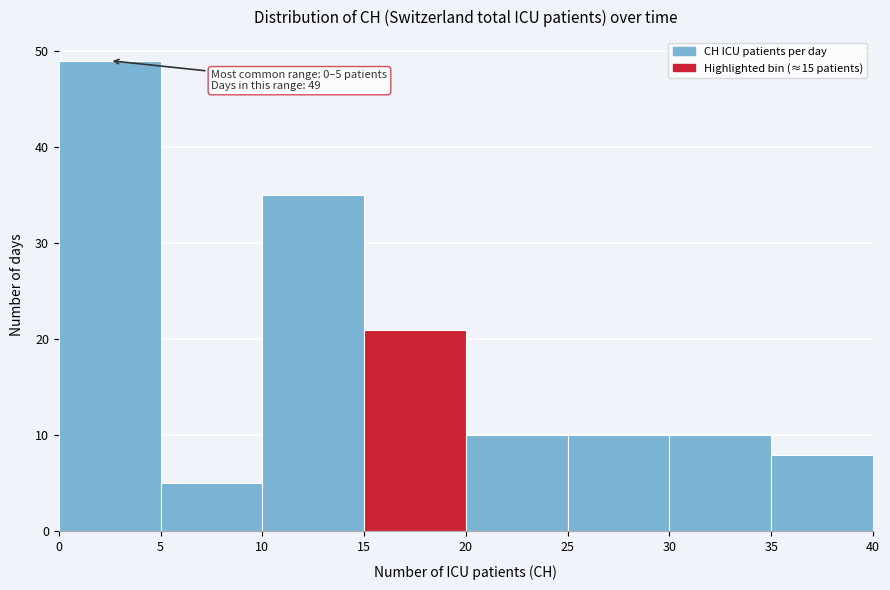

Which range on the x-axis has the tallest bar?

0 to 5